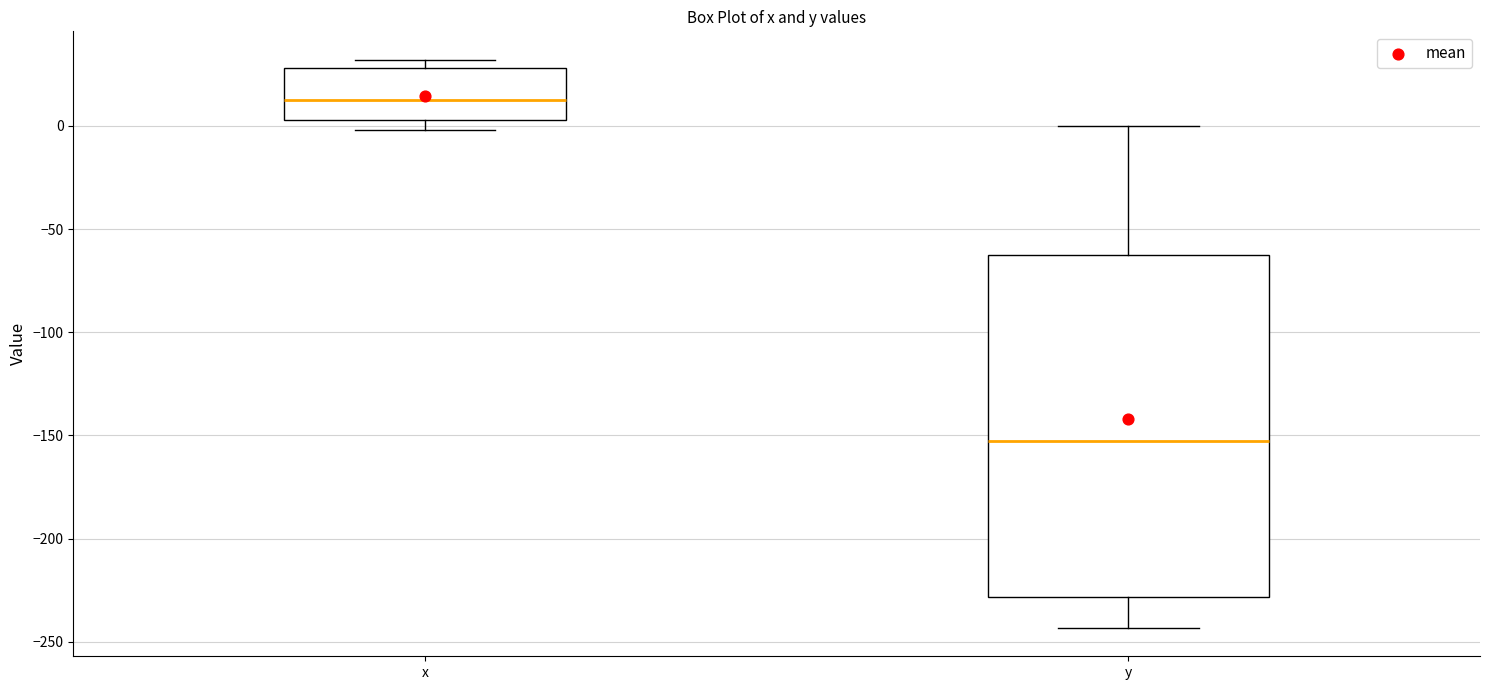

Reading left to right, read every box against the y-axis: the position of its median line, the range the box covers, and the ends of its whiskers. The values are not printed on the chart, so give them approximately, as read against the axis.

x: median 15, box 5 to 30, whiskers 0 to 30 (just above the box's upper edge)
y: median -155, box -230 to -65, whiskers -245 to 0